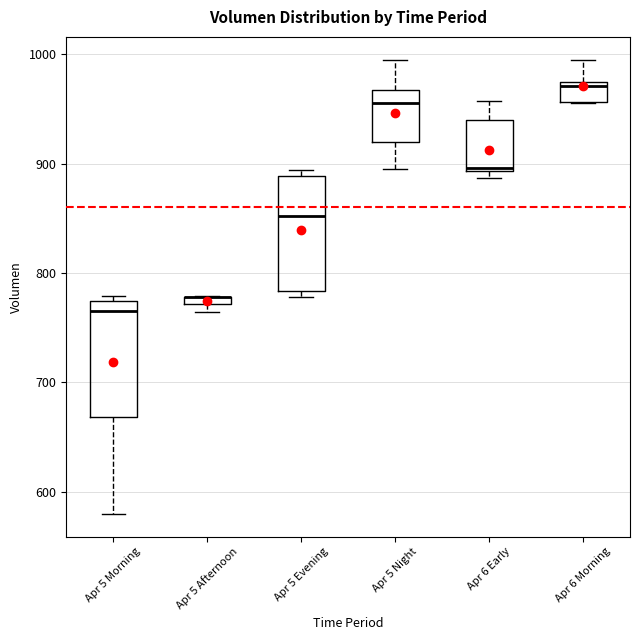

Where is the upper edge of the box for Apr 5 Morning on the y-axis? The values are not printed on the chart, so give them approximately, as read against the axis.

770